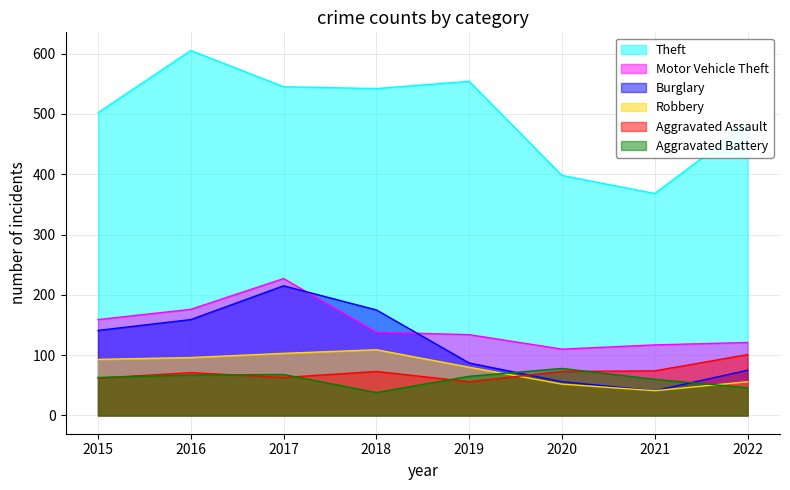

What is the average value of the Burglary series?

119